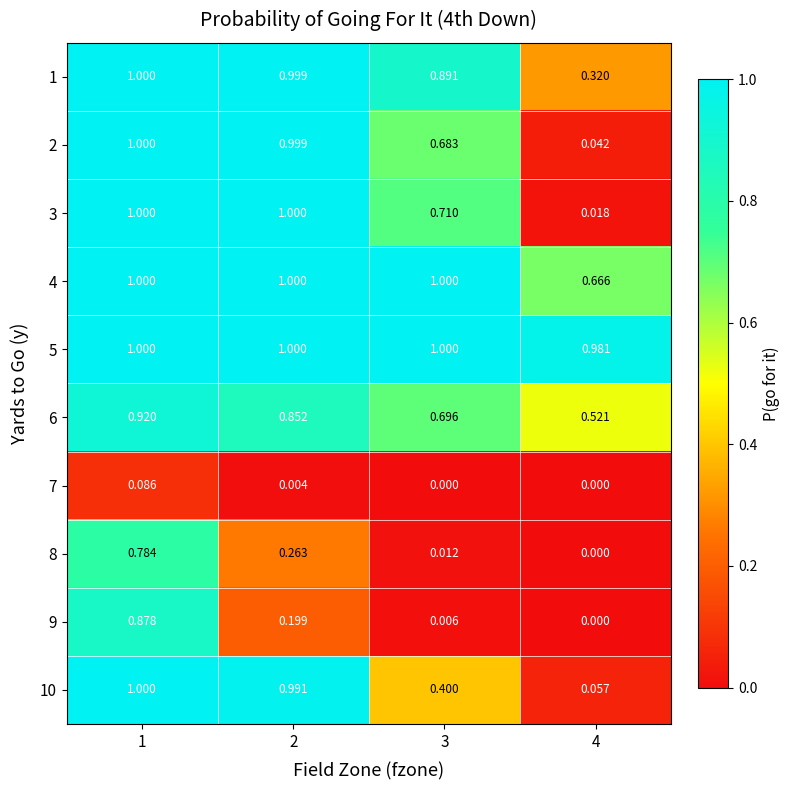

What is the total value across all series at 3?

5.4